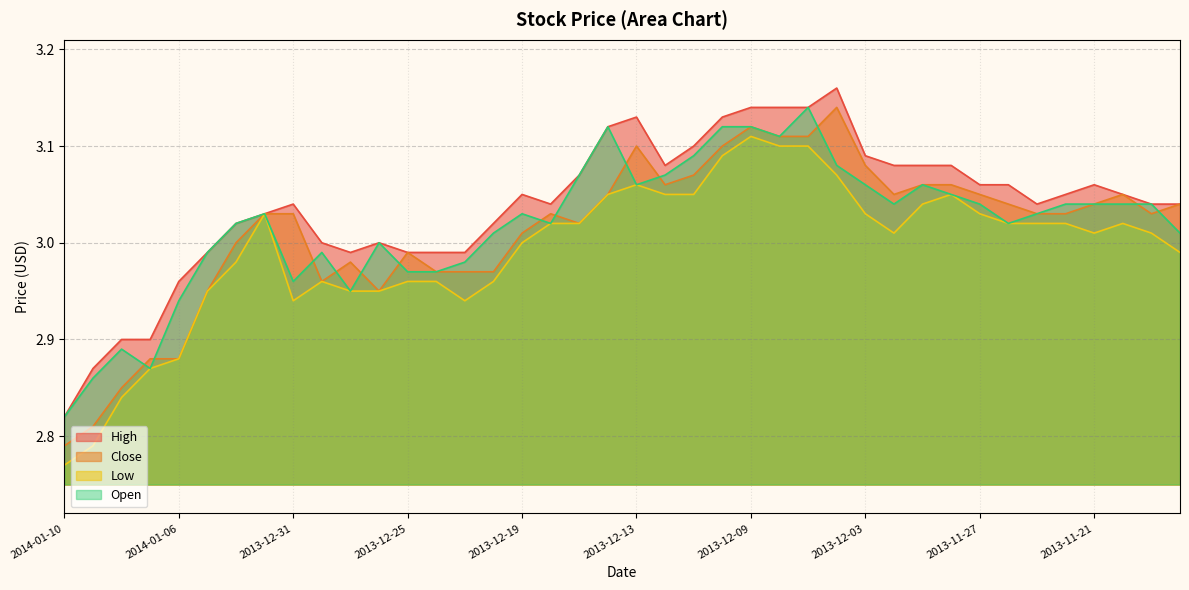

What is the value of the Close point at the 1st from the left?

2.8